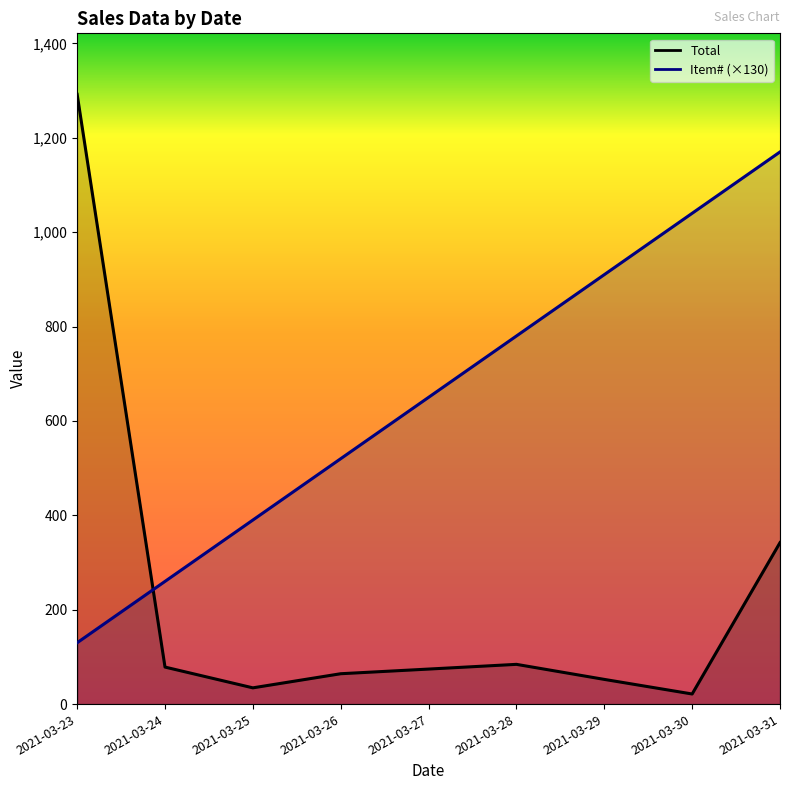

Reading right to left, transcribe all the data shown in this chart.

Item#: 1170.0	1040.0	910.0	780.0	650.0	520.0	390.0	260.0	130.0
Total: 342.1	21.4	52.3	84.2	74.2	64.3	34.4	78.4	1292.1